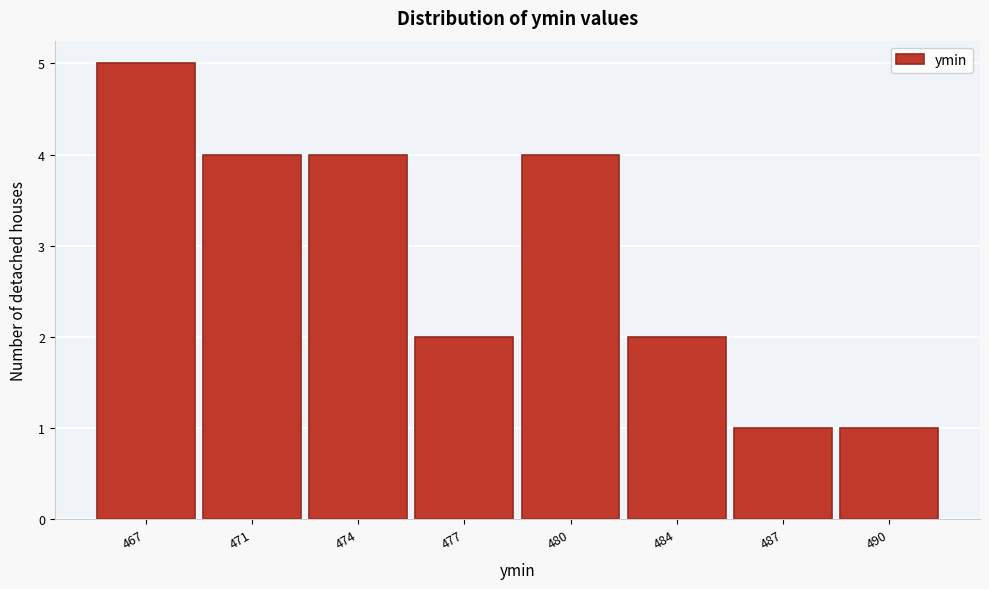

Reading left to right, what are all the values shown in this chart?

467=5	471=4	474=4	477=2	480=4	484=2	487=1	490=1